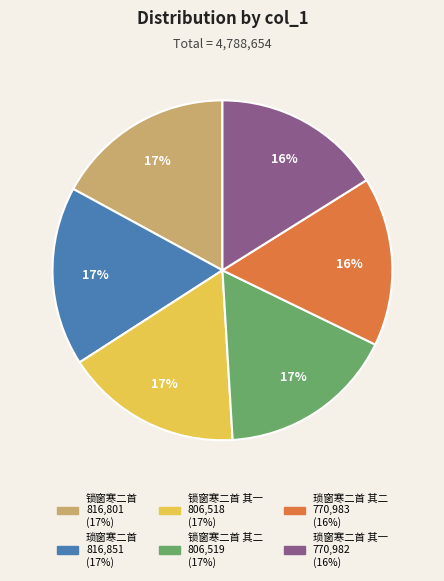

Does any single category account for the majority?

No